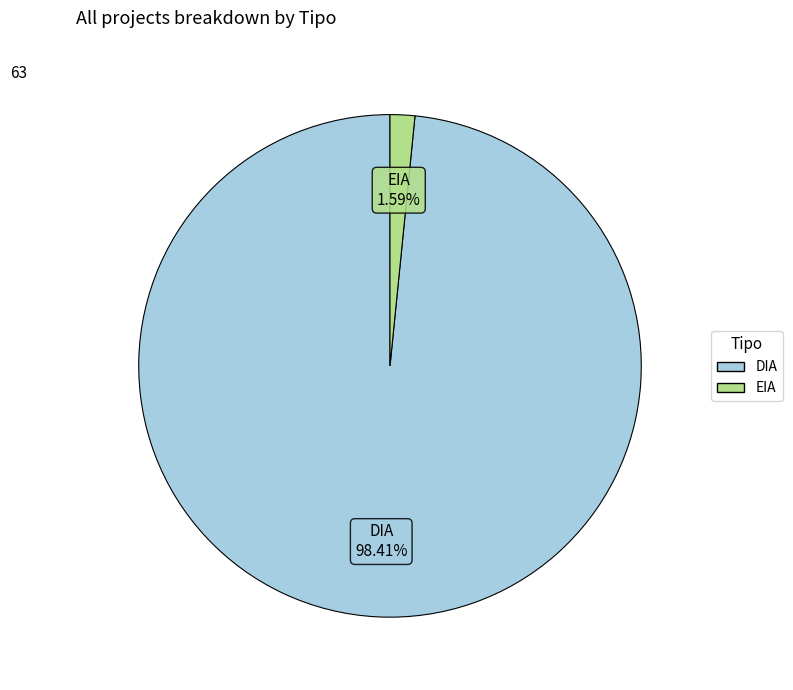

Count the number of slices in the pie.

2